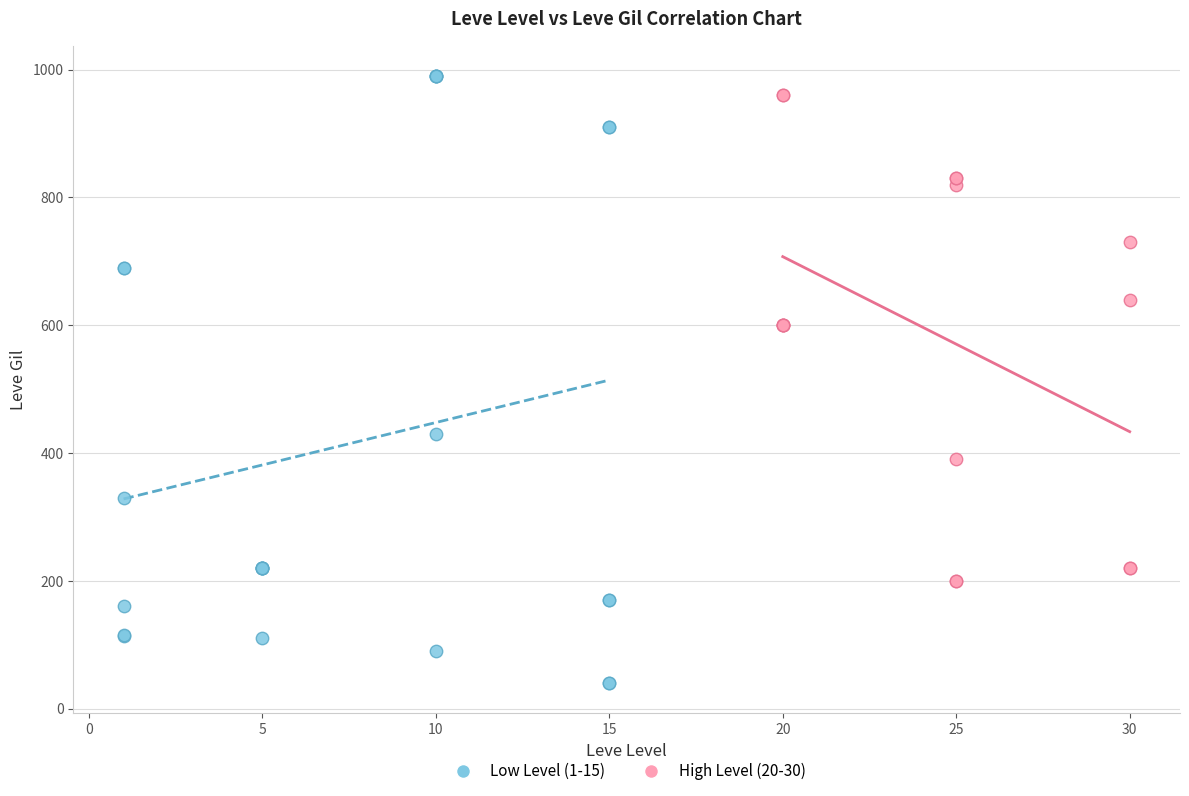

Which series has the largest Y range (max minus min)?

Low Level (1-15)